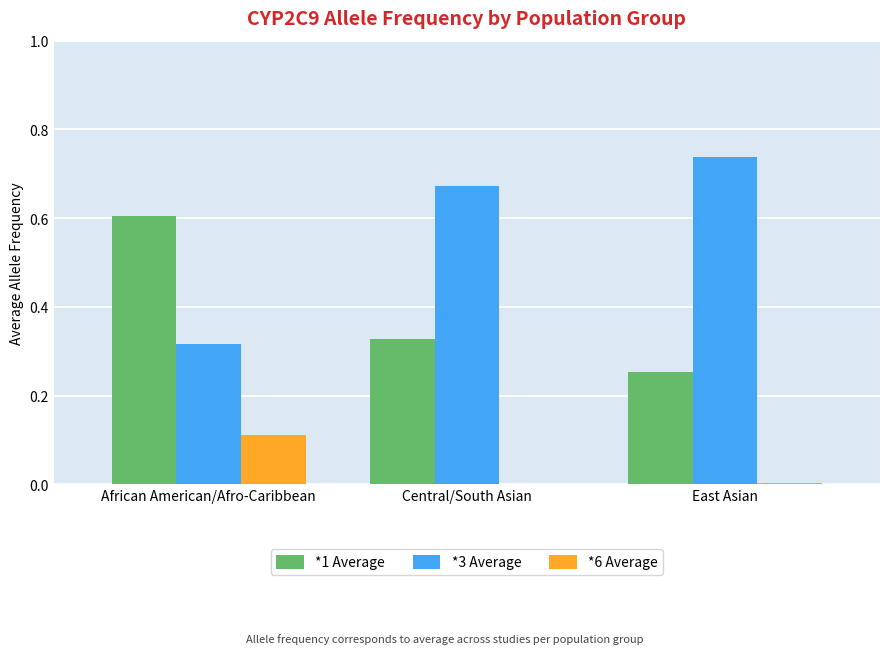

What is the total value across all series at African American/Afro-Caribbean?

1.0